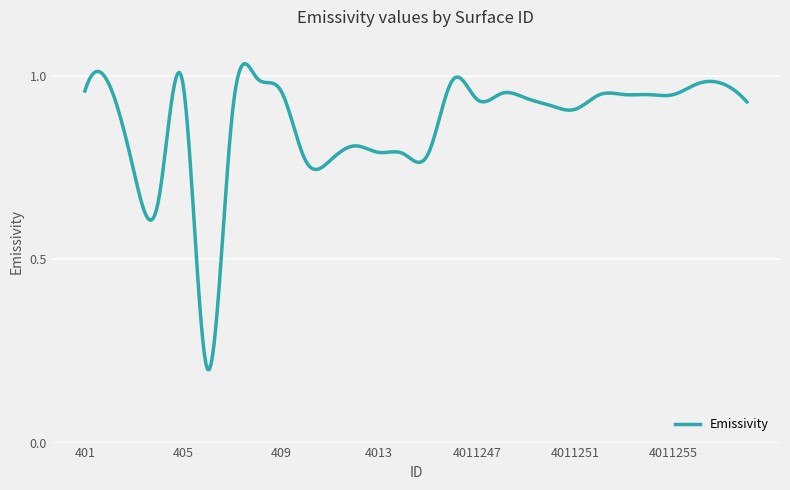

Does the chart have visible grid lines?

Yes